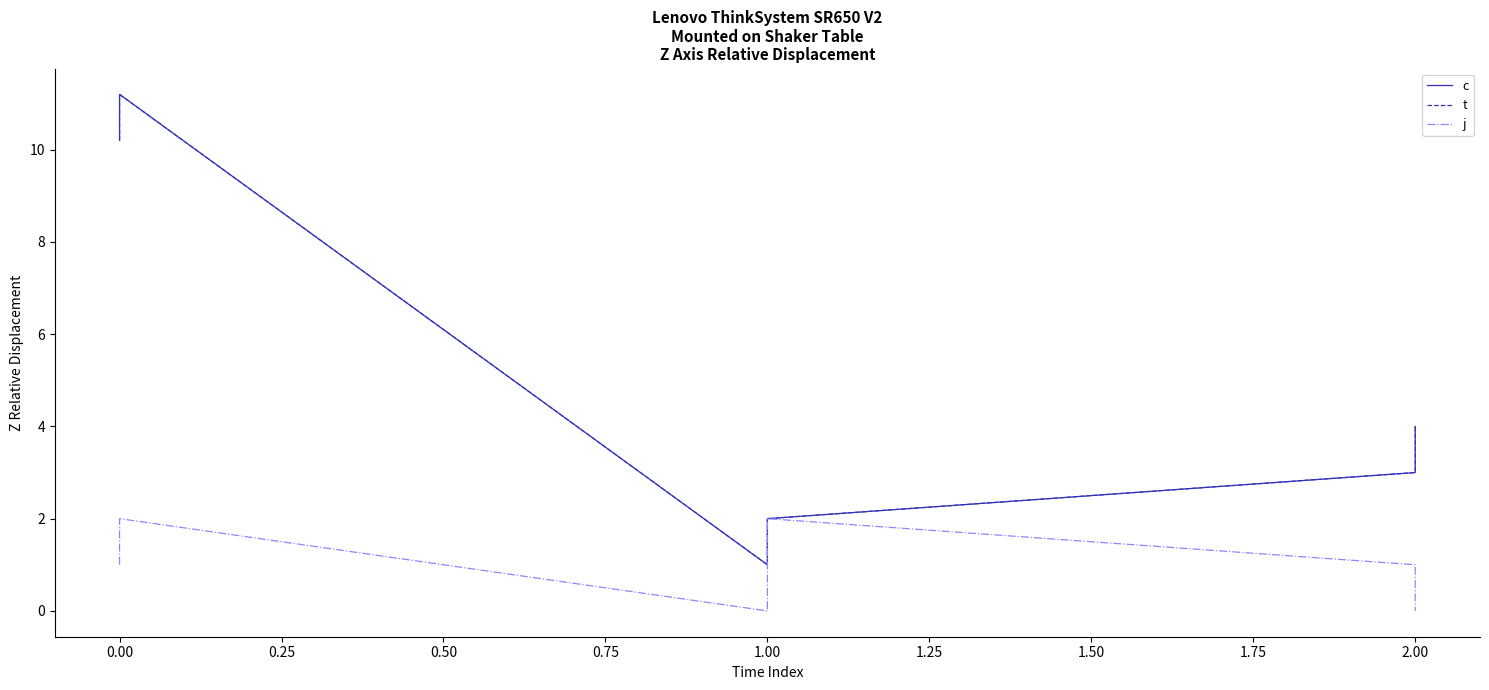

Is the value of t at 1.00 greater than the value of c at 1.00?

No